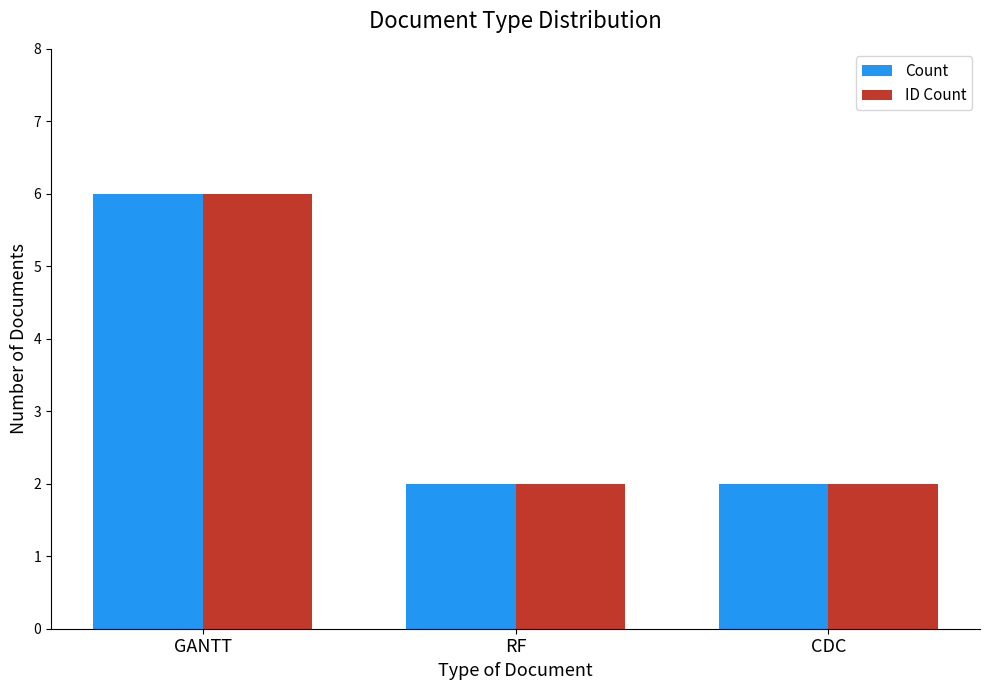

Does the chart contain any negative values?

No